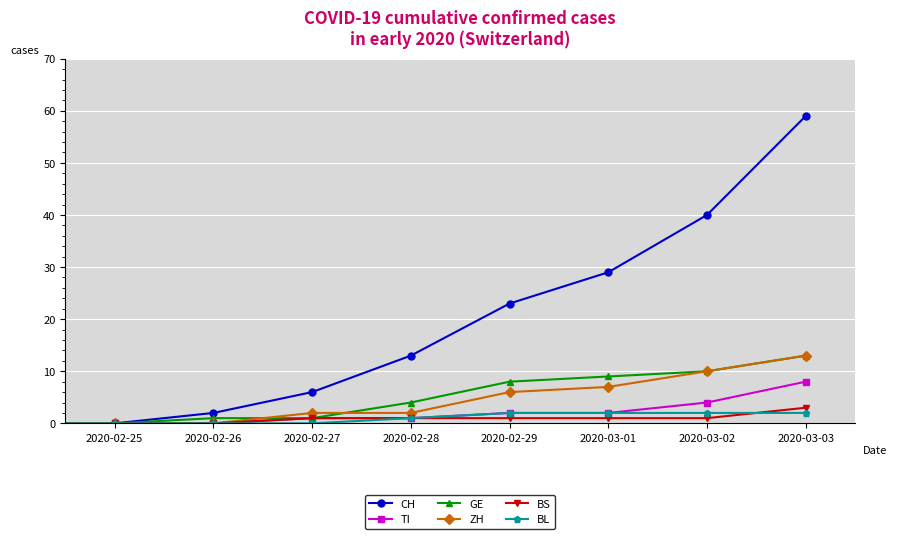

What is the highest value of the ZH series?

13